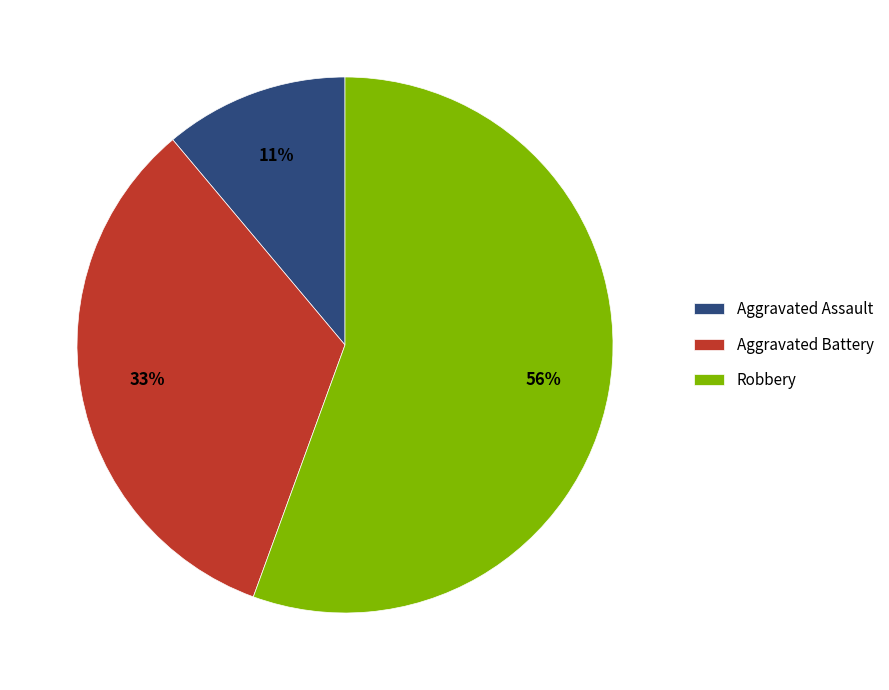

Approximately how many times larger is the value at Robbery compared to Aggravated Battery?

1.7